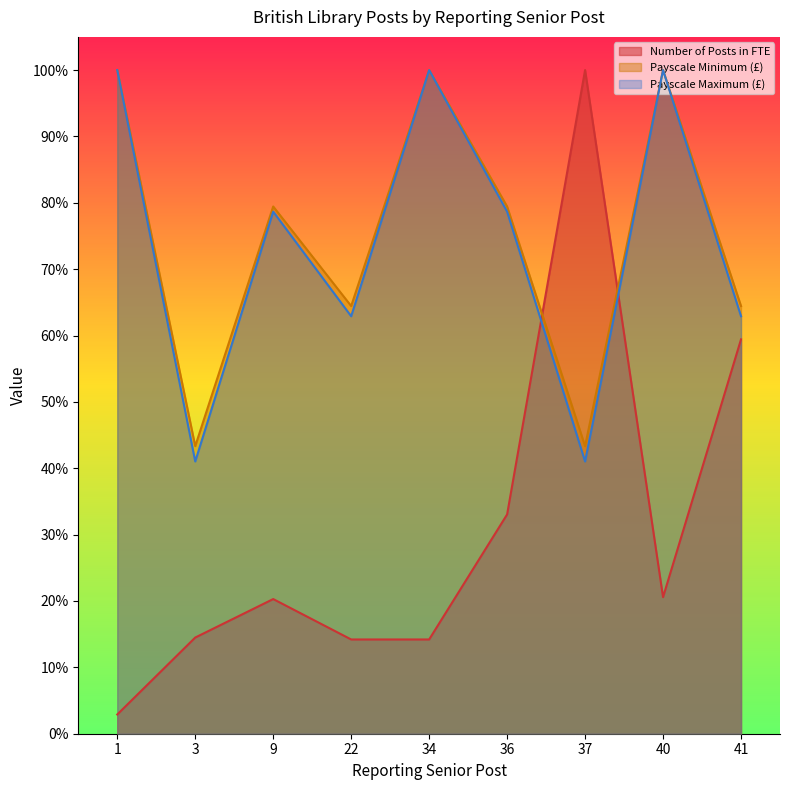

What is the greatest value displayed?

1.0